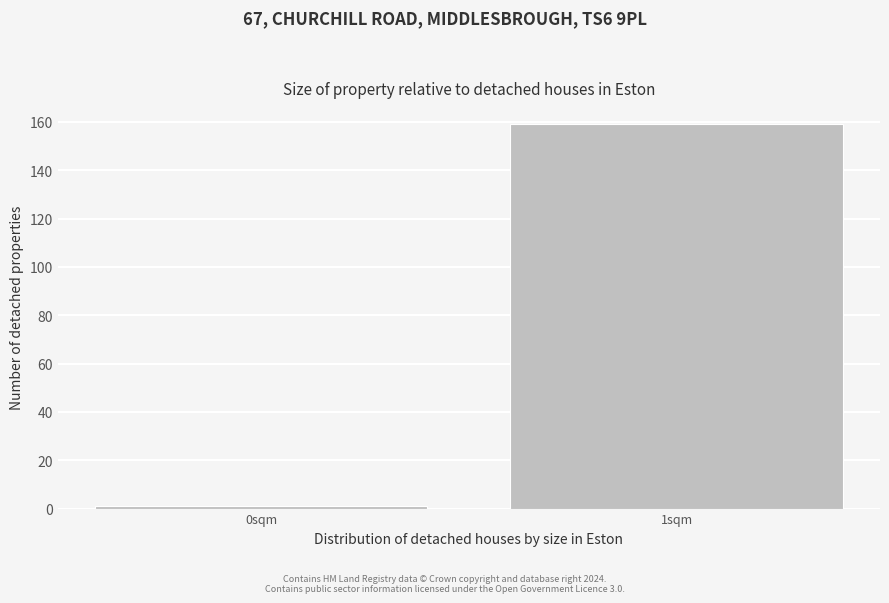

Reading right to left, what are all the values shown in this chart?

1sqm=159	0sqm=1